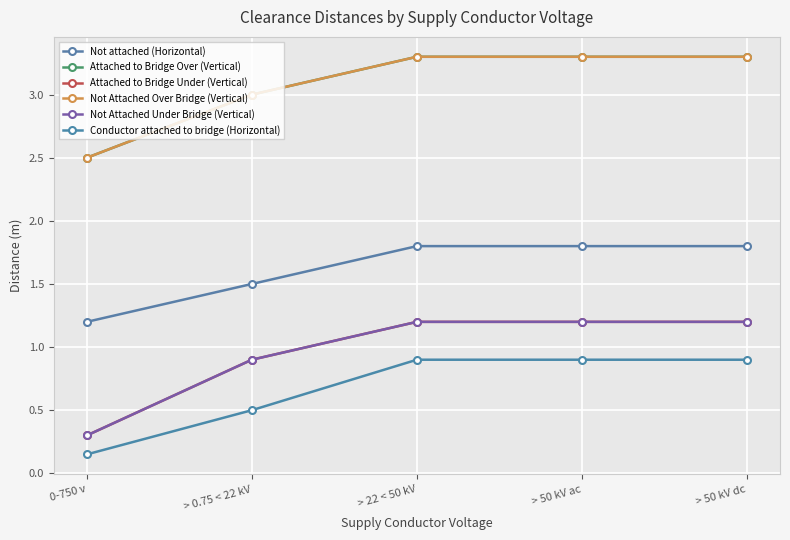

How many lines are shown in the chart?

6